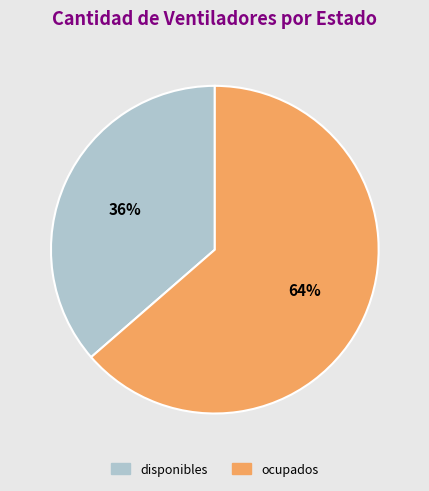

Between ocupados and disponibles, which is larger?

ocupados